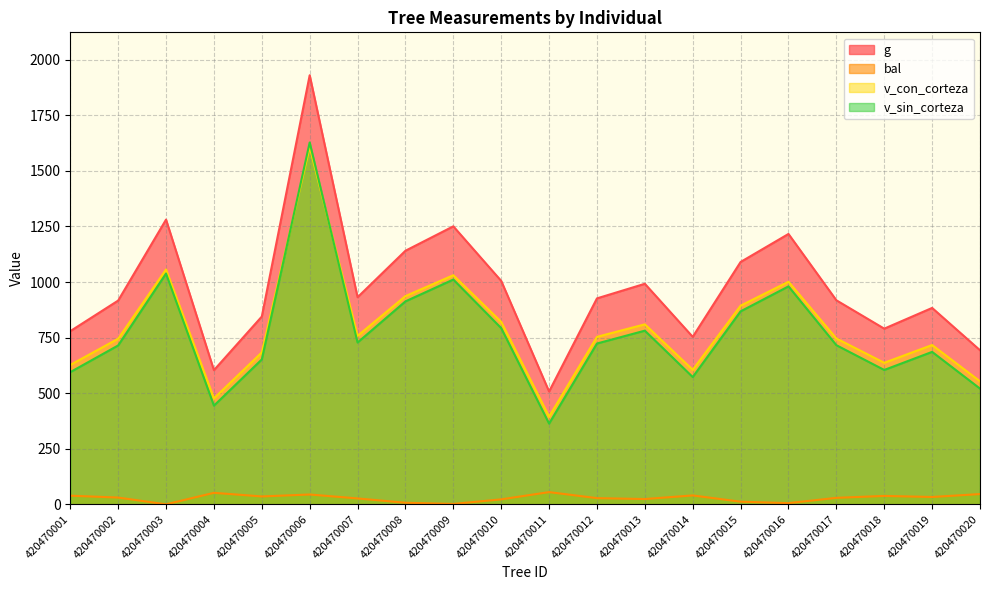

True or false: bal has a value of 26.5 at 420470007.

True